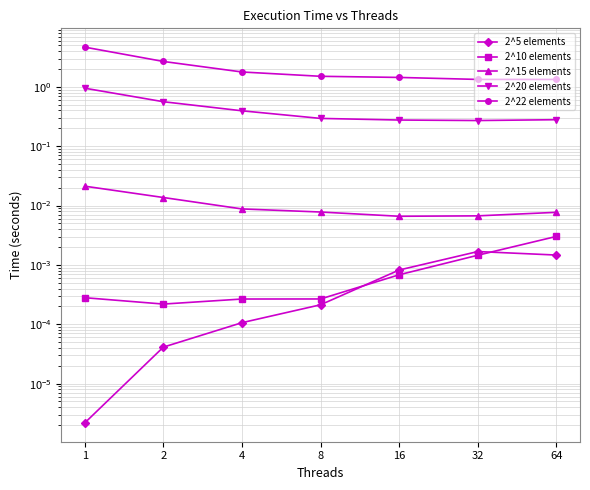

How many lines are shown in the chart?

5